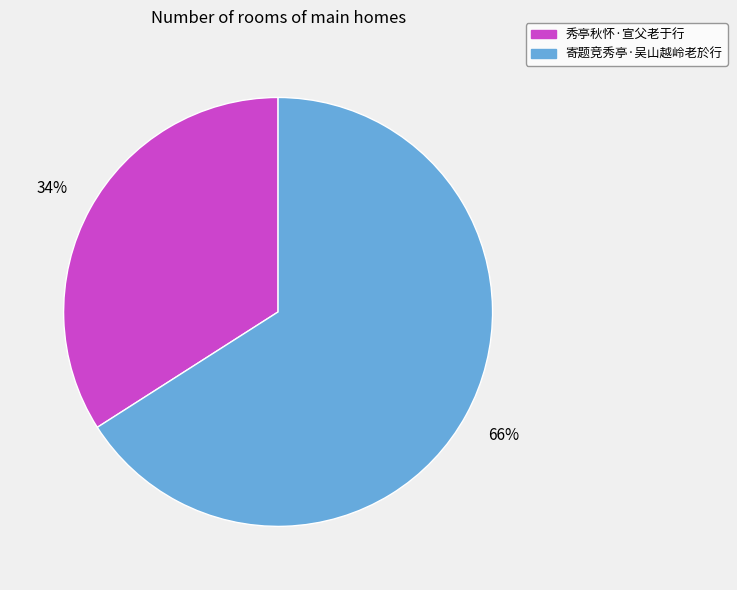

Is the sum of 秀亭秋怀·宣父老于行 and 寄题竞秀亭·吴山越岭老於行 greater than half?

Yes